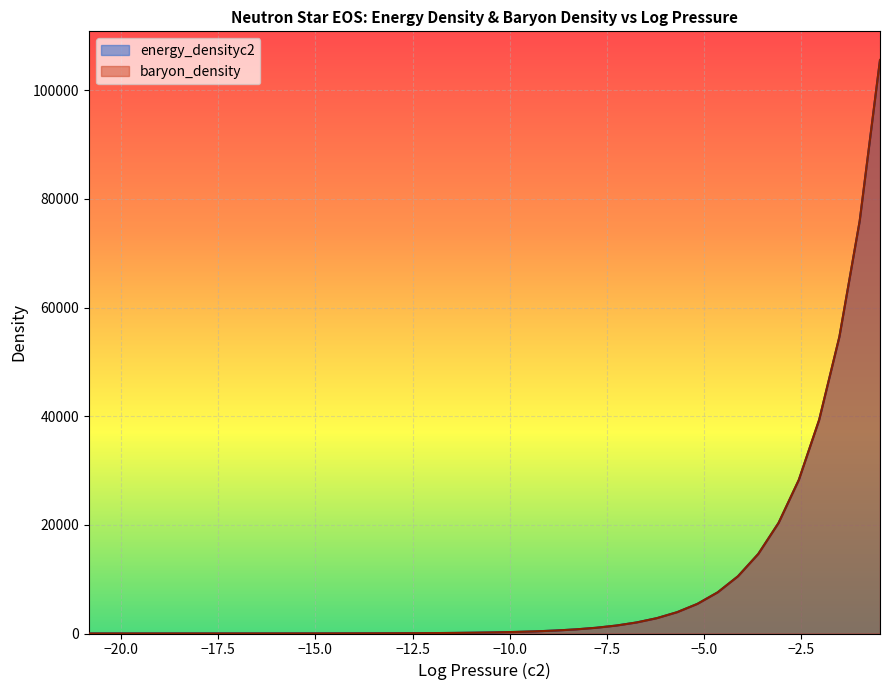

Which series has the largest total across all categories?

energy_densityc2